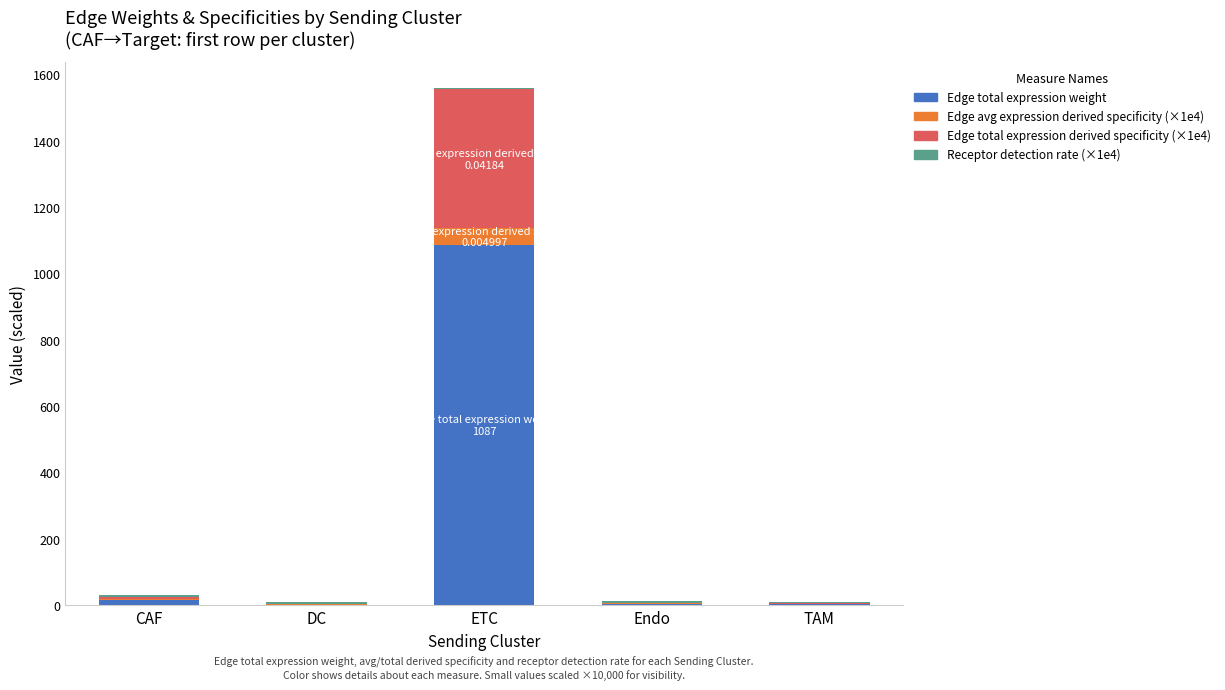

How many data points in Edge total expression weight are above 4?

3